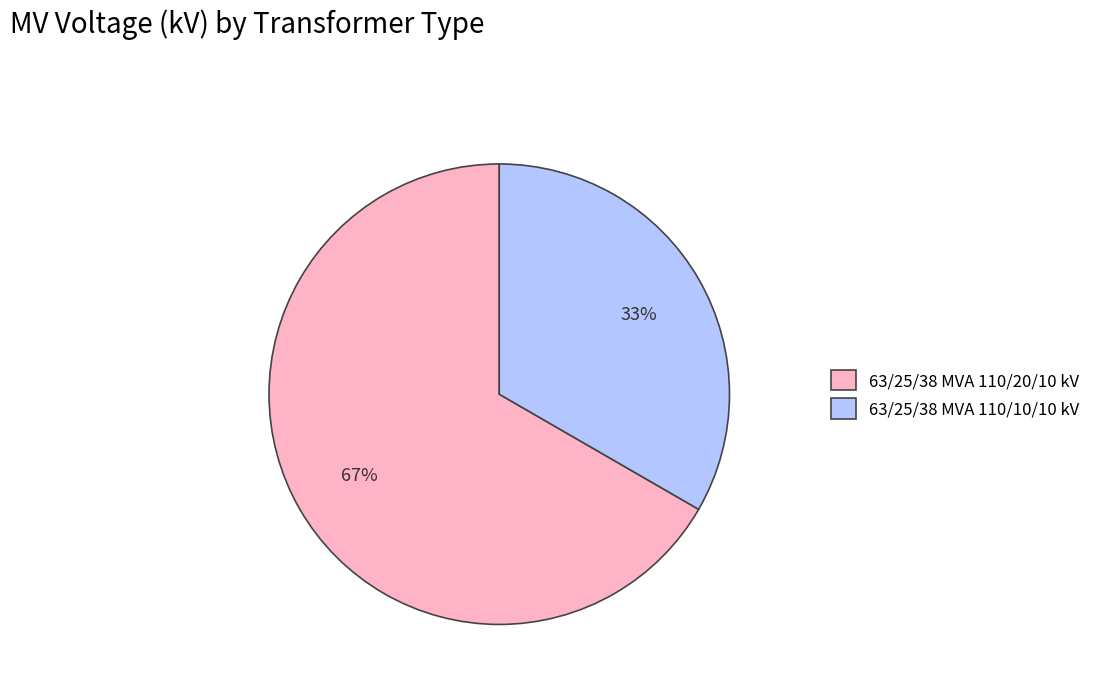

How many slices are in this pie chart?

2